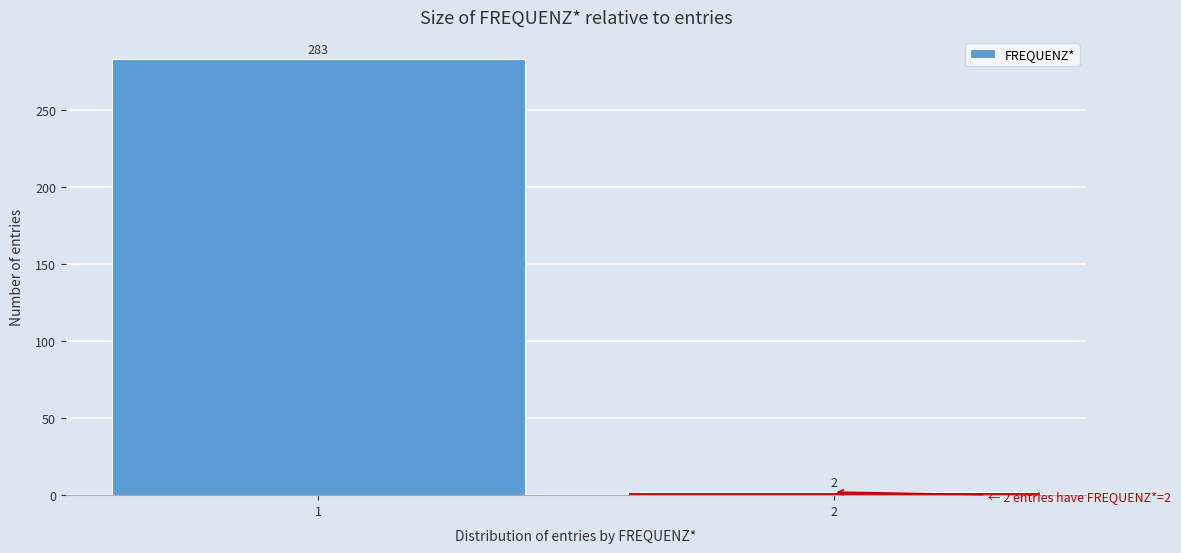

Reading left to right, list all the values displayed in this chart.

283	2